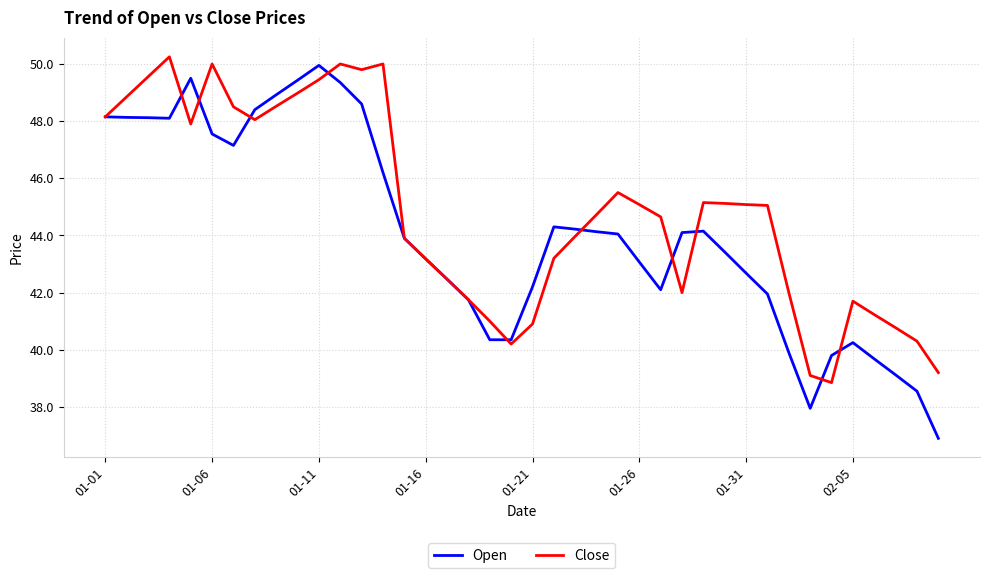

Which series has the widest spread of values?

Open